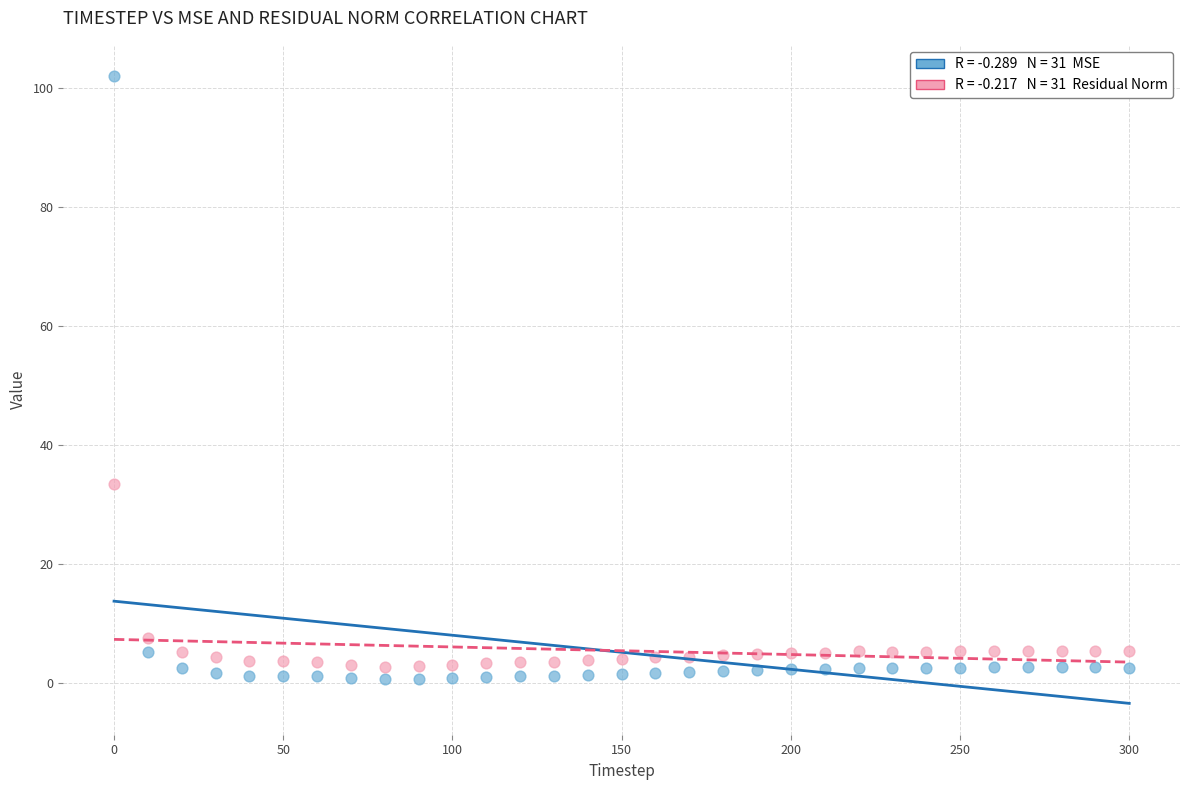

Across all data points, what is the range of Y values (max minus min)?

101.3